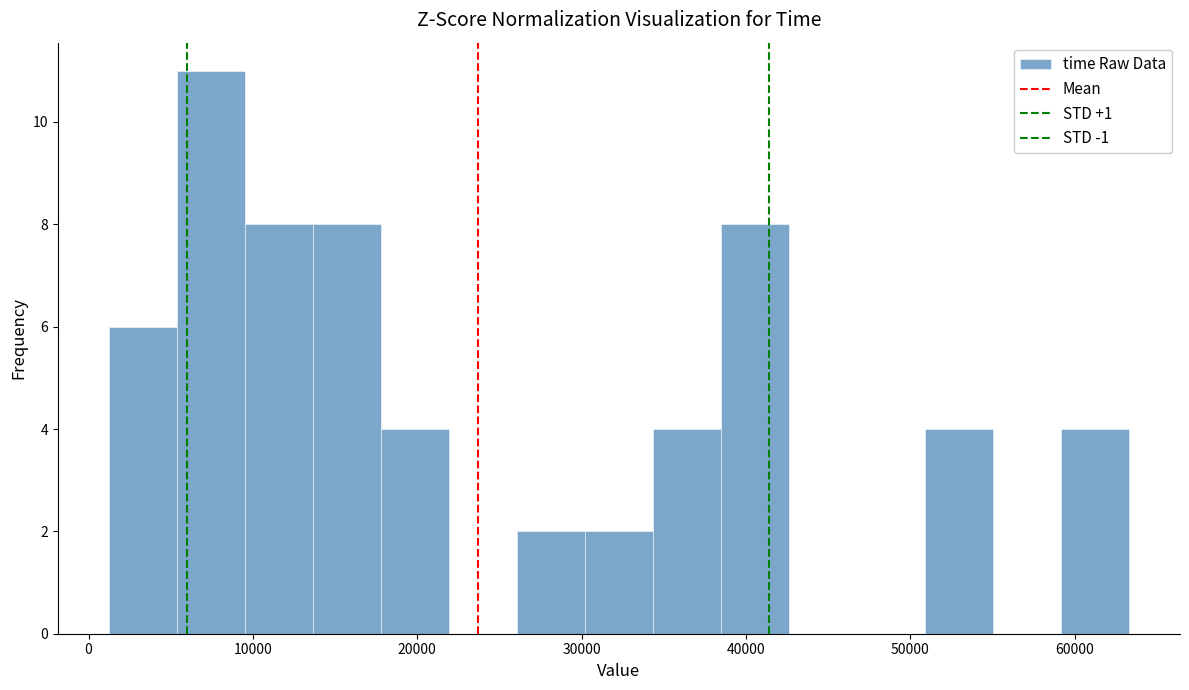

Reading left to right, list every bar in this chart as the range it spans on the x-axis followed by its height. Neither the bar edges nor the heights are printed on the chart, so give them approximately, as read against the axes.

1000 to 5000: 6
5000 to 10000: 11
10000 to 14000: 8
14000 to 18000: 8
18000 to 22000: 4
22000 to 26000: 0
26000 to 30000: 2
30000 to 34000: 2
34000 to 38000: 4
38000 to 43000: 8
43000 to 47000: 0
47000 to 51000: 0
51000 to 55000: 4
55000 to 59000: 0
59000 to 63000: 4